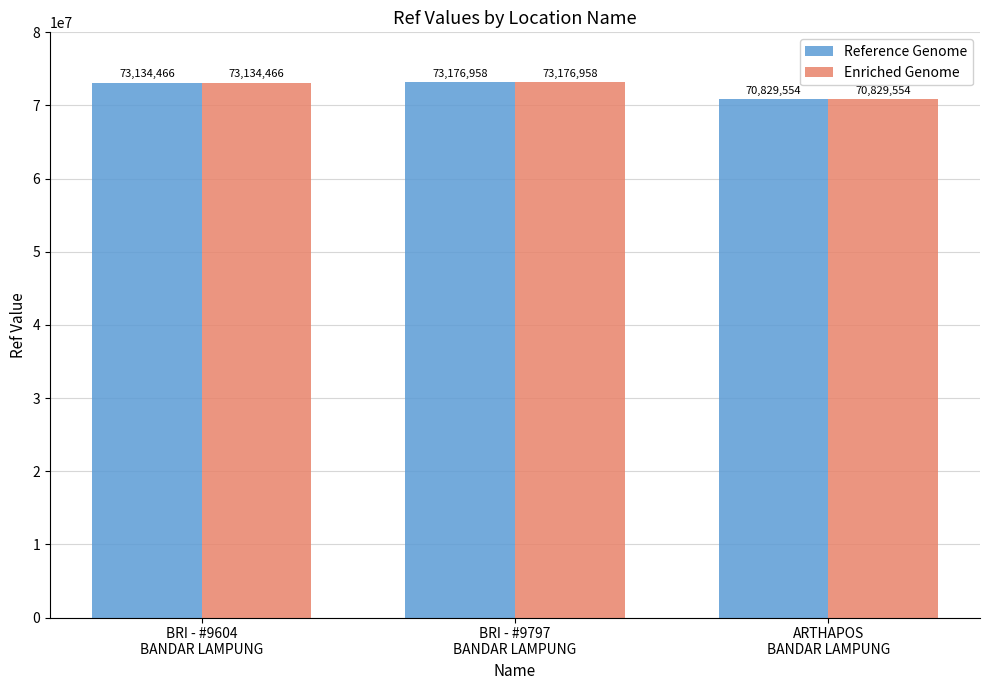

What is the minimum value for Enriched Genome?

70829554